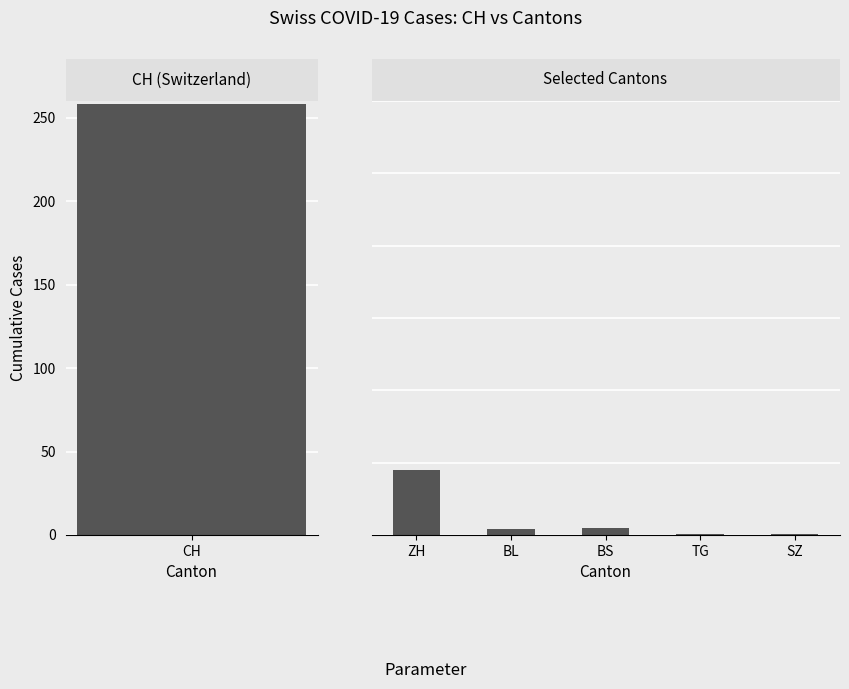

The value at ZH is 24. True or false?

False